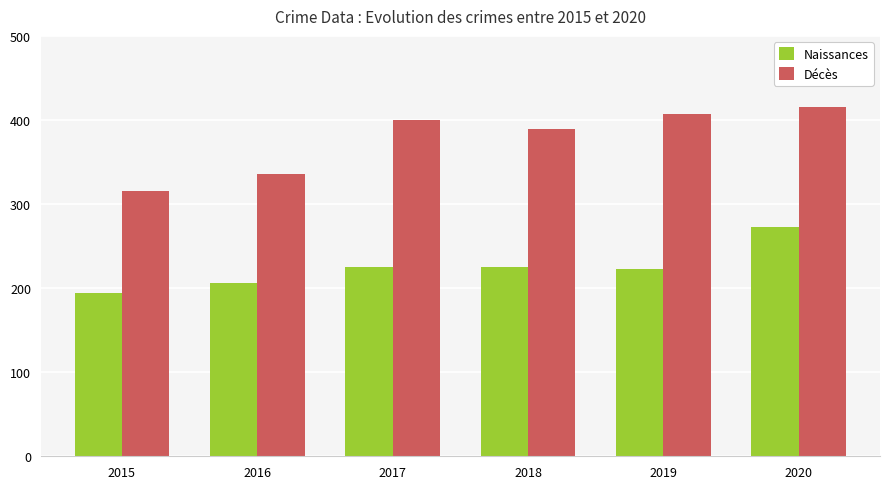

List the series in order of their overall mean, lowest first.

Naissances, Décès